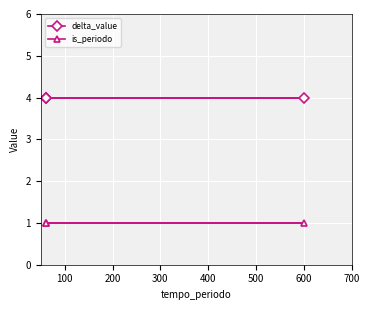

What is the value of the is_periodo point at the 3rd from the left?

1